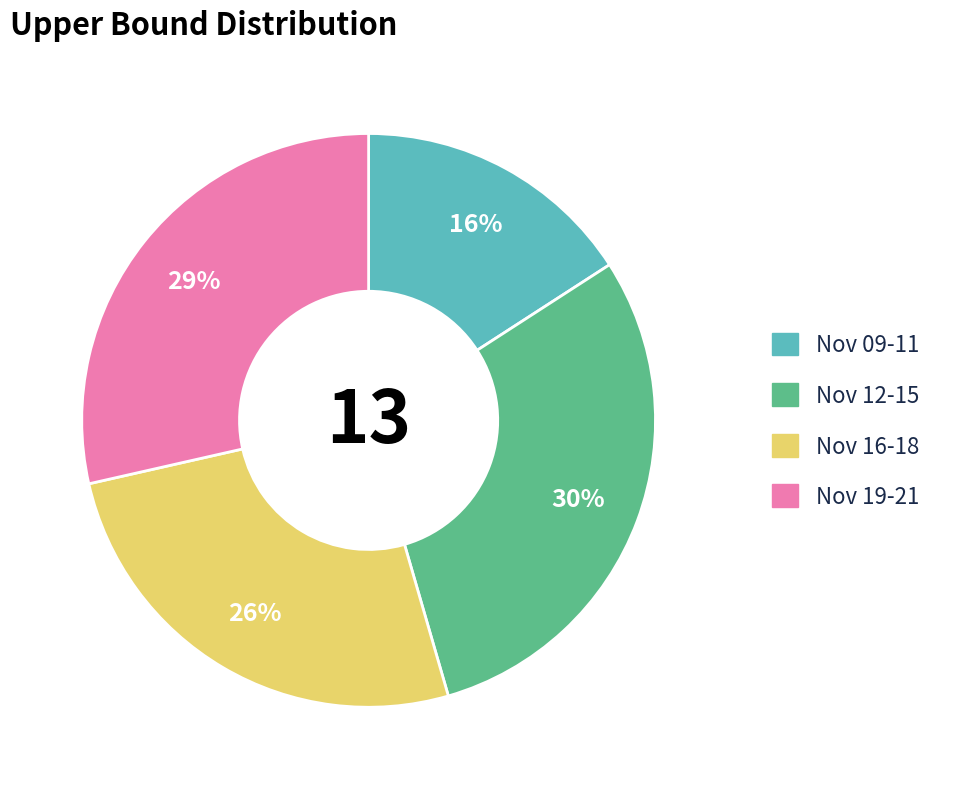

What percentage is the Nov 16-18 slice, to the nearest percent?

26%